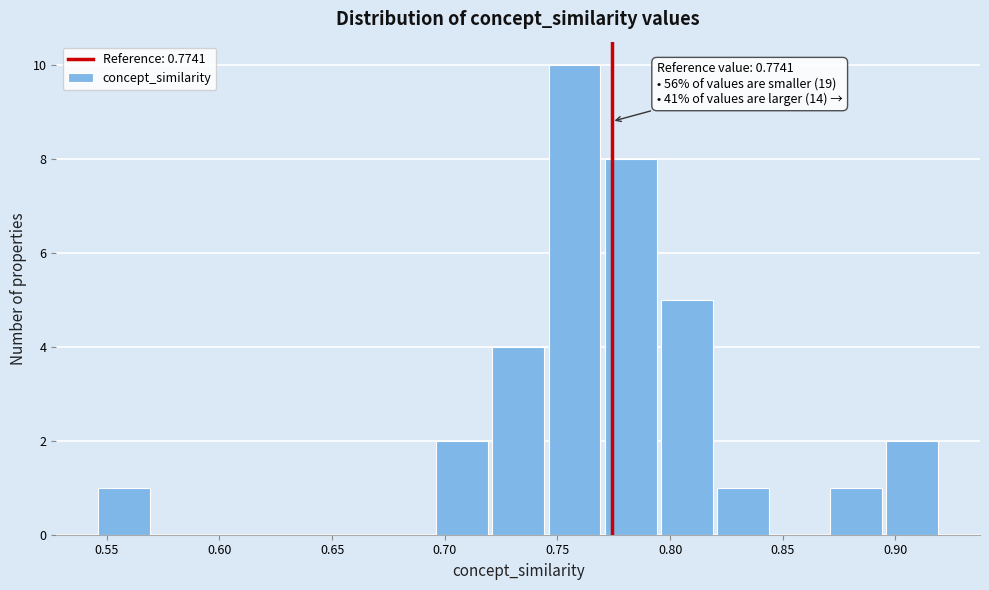

Over which range of the x-axis is the bar tallest?

0.745 to 0.770